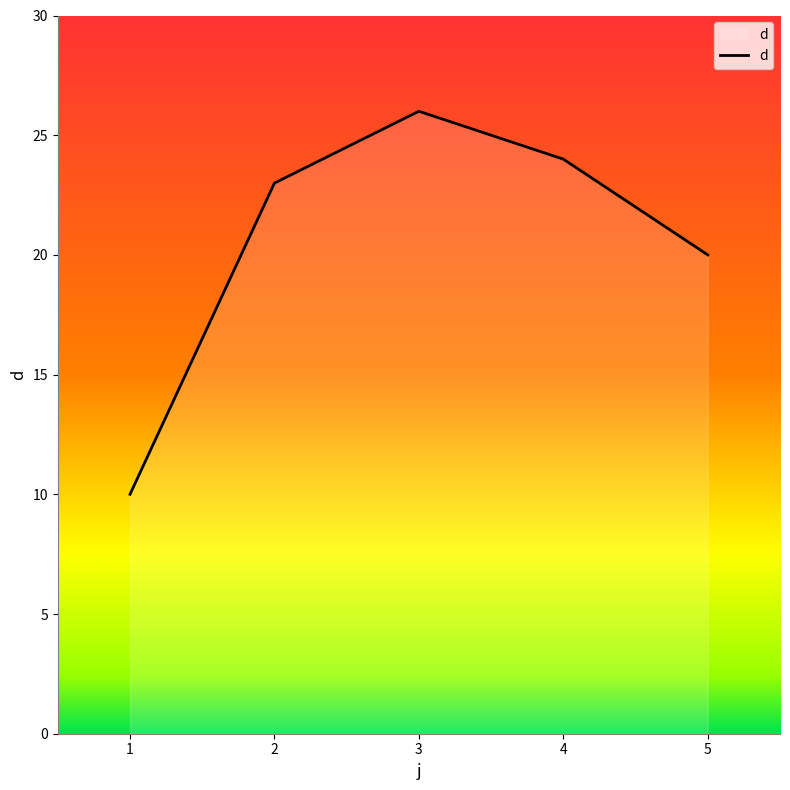

List the labels in order of value, largest first.

3, 4, 2, 5, 1